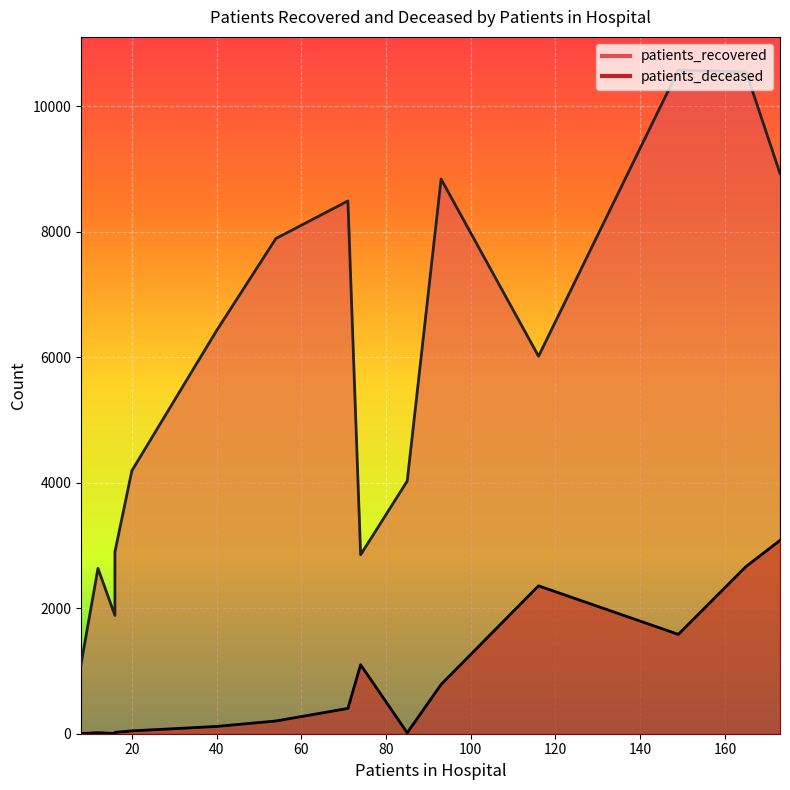

The patients_deceased series shows 5 at <20. True or false?

False